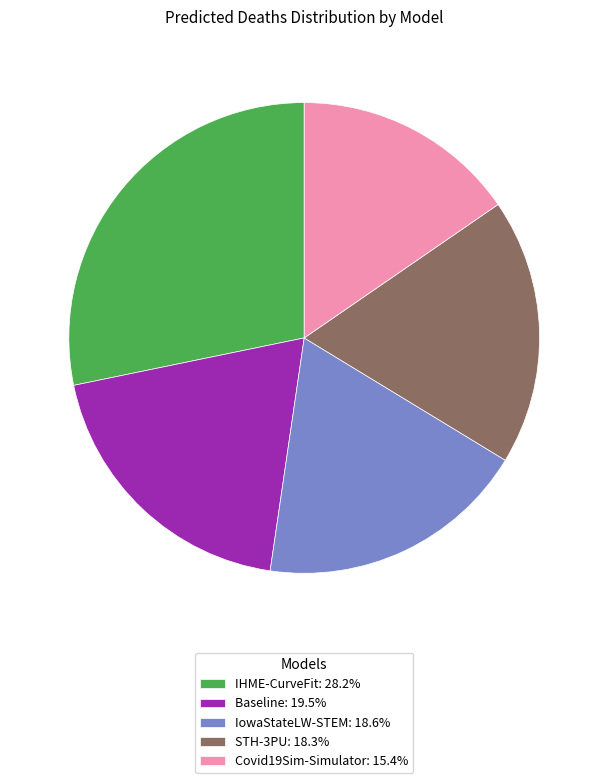

Count the number of slices in the pie.

5